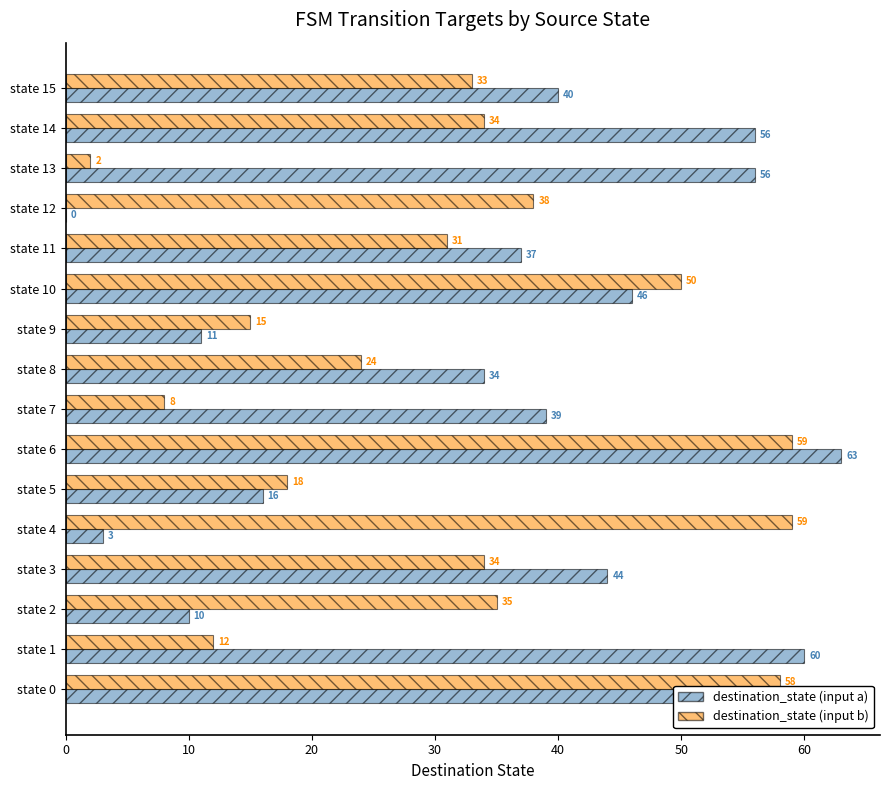

What is the sum of all destination_state (input b) values?

510